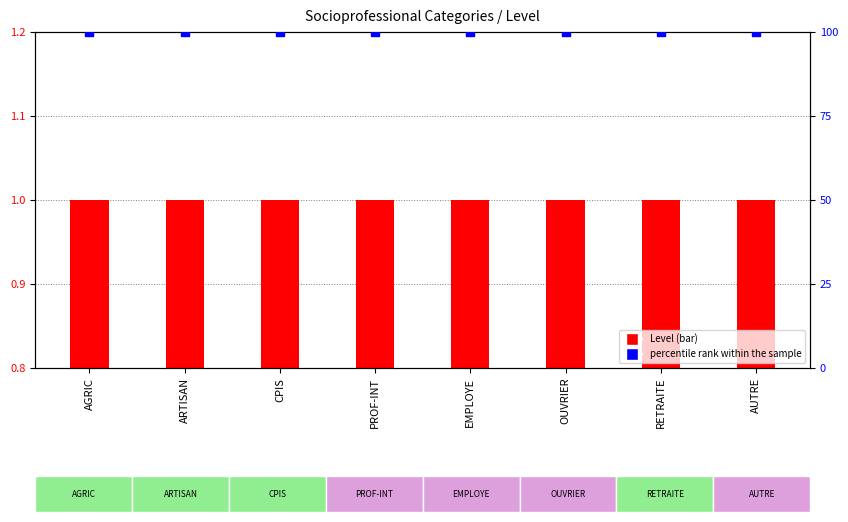

What is the total value across all series at AUTRE?

101